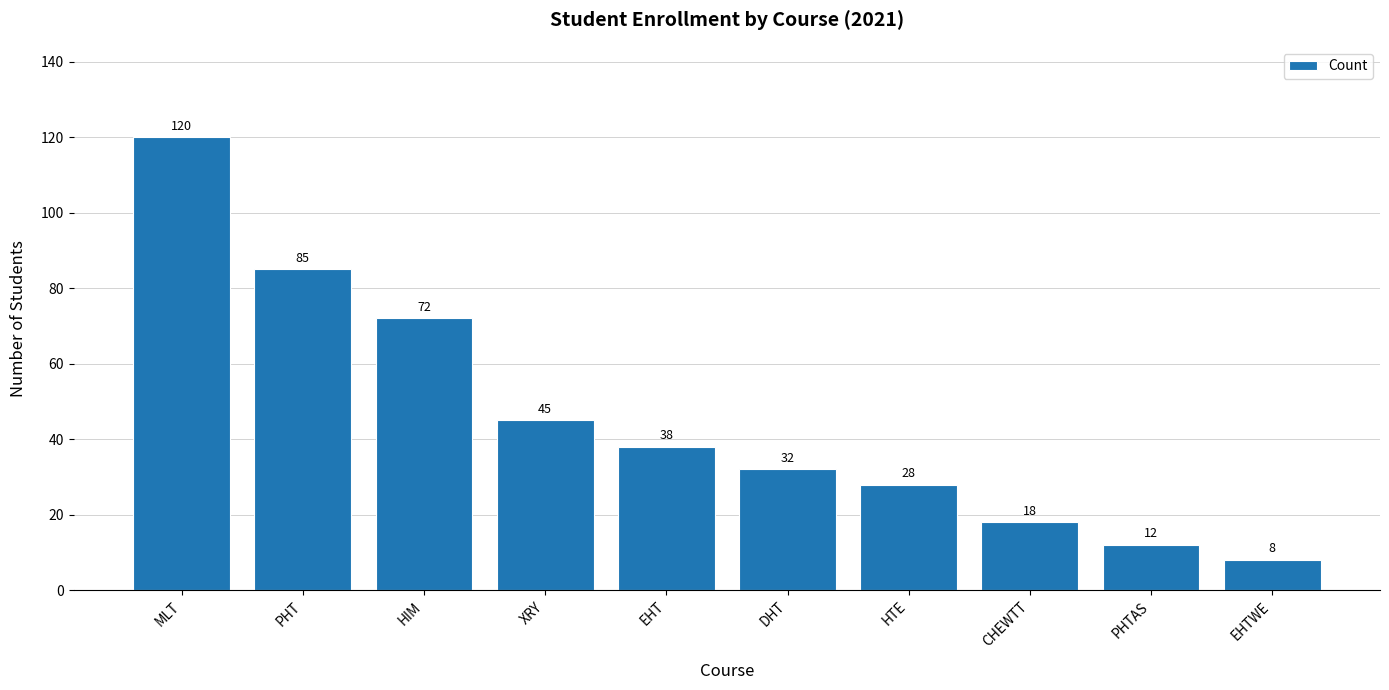

Is it true that the value at HTE is 28?

True